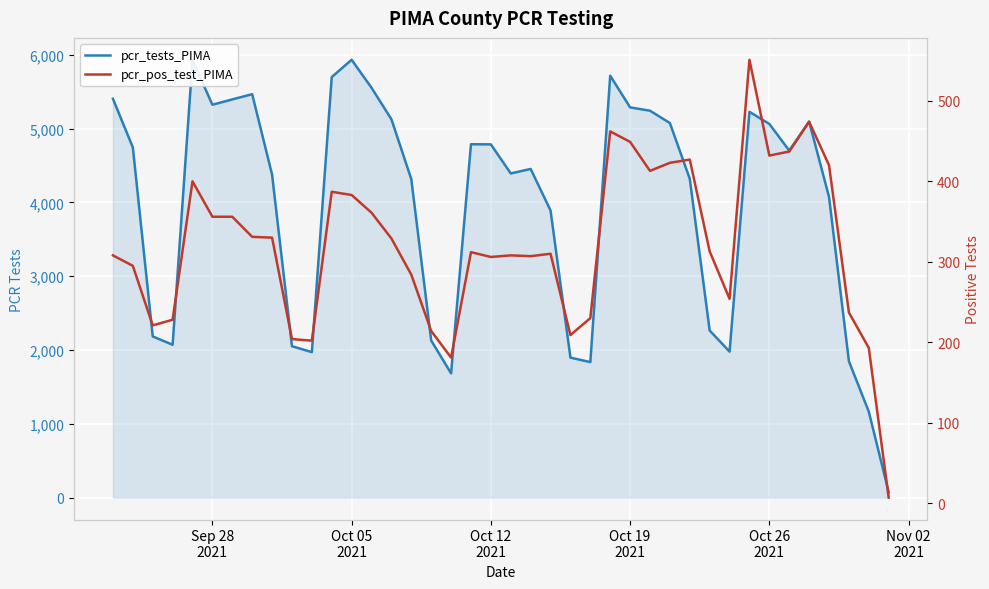

How many interior local valleys does the pcr_tests_PIMA series have?

8